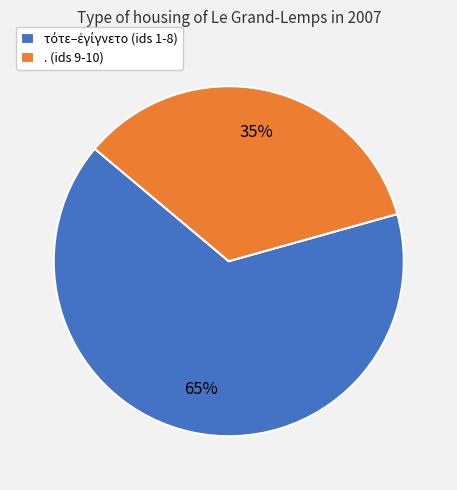

To the nearest percent, what is the average slice percentage?

50%